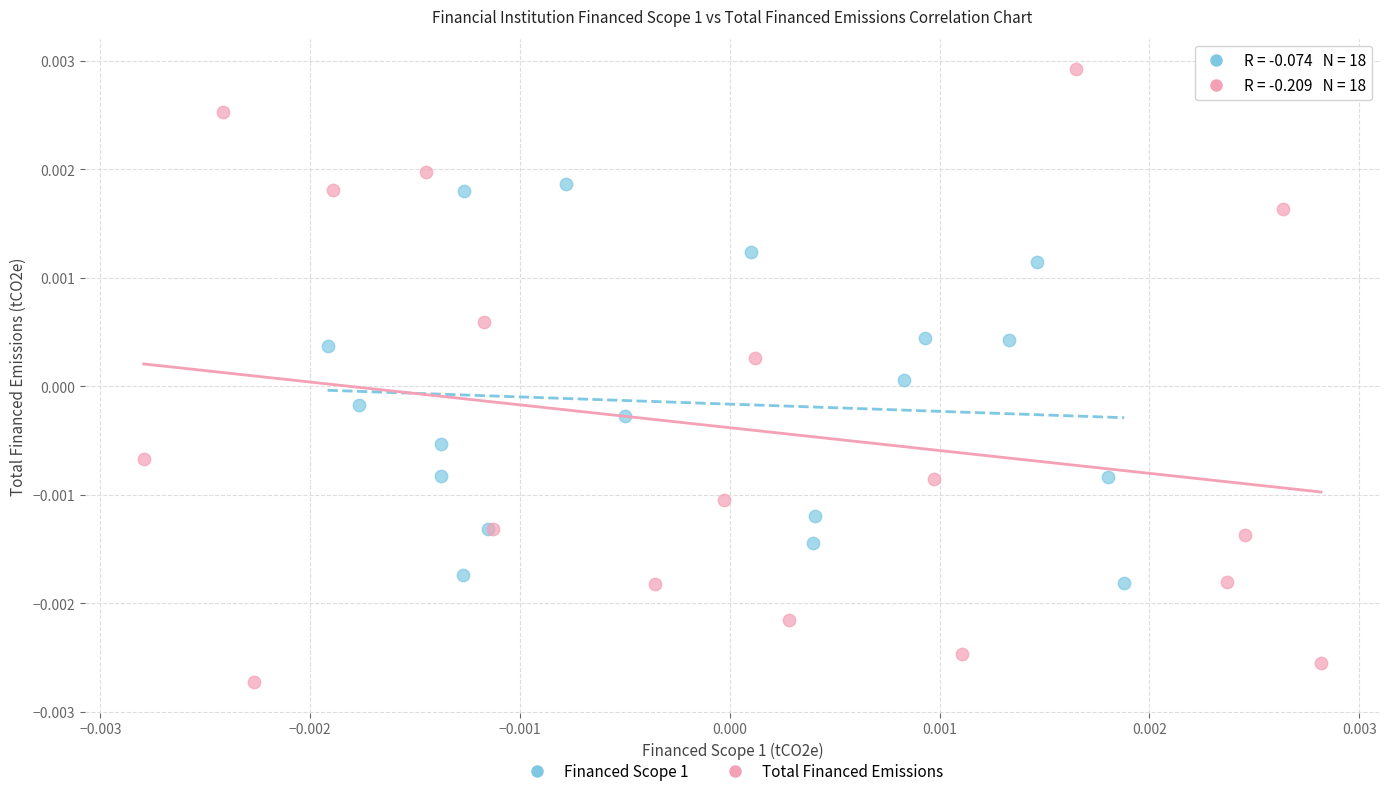

Which series has the largest Y range (max minus min)?

Total Financed Emissions